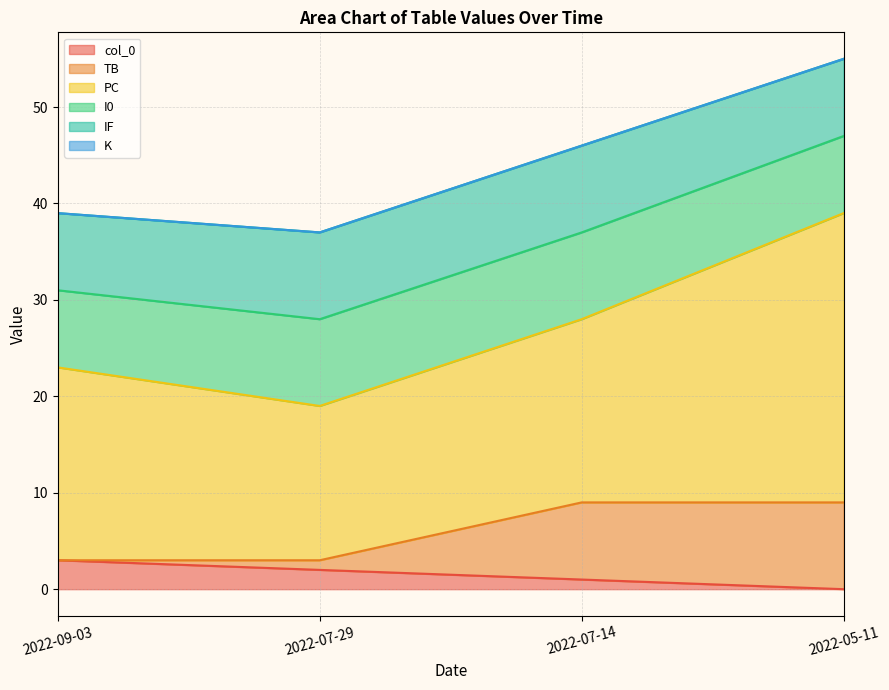

What is the difference between the TB values at 2022-07-14 and 2022-09-03?

8